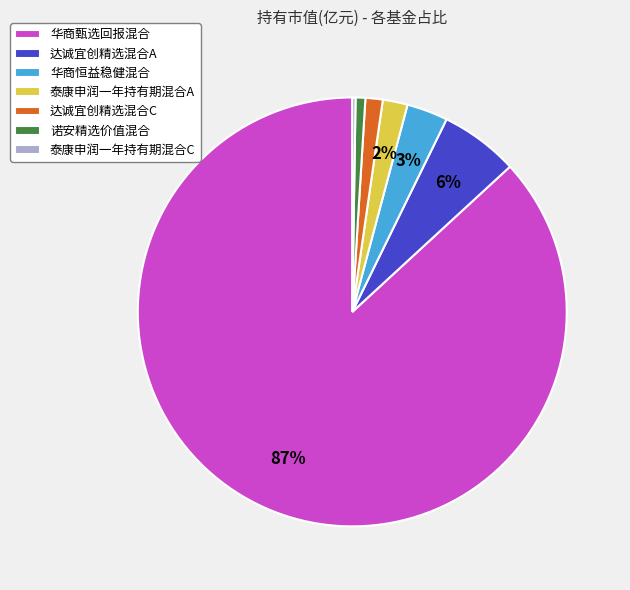

Is there a majority slice in this chart?

Yes